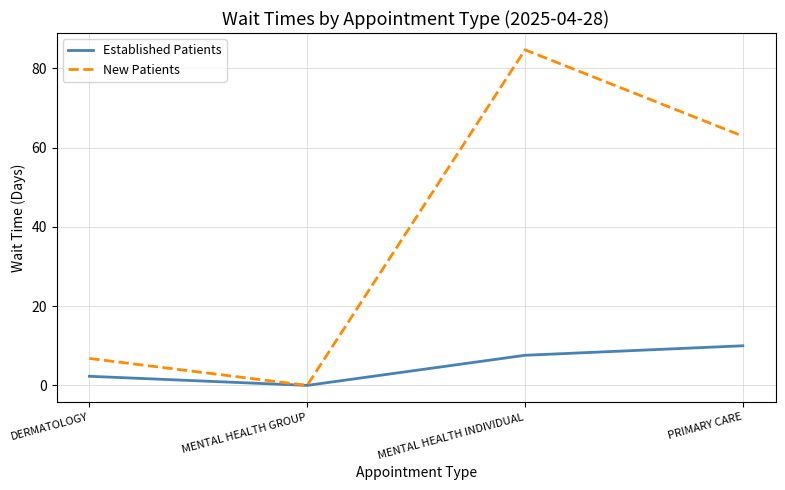

Is it true that New Patients equals 0.0 at MENTAL HEALTH GROUP?

True